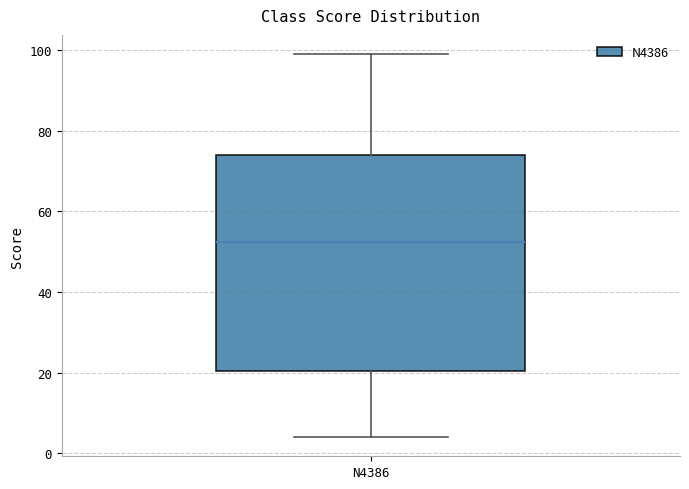

Transcribe this box plot: give where the median line is, the range the box spans, and where the two whiskers end, as read against the y-axis. The values are not printed on the chart, so give them approximately, as read against the axis.

median 52, box 20 to 74, whiskers 4 to 100